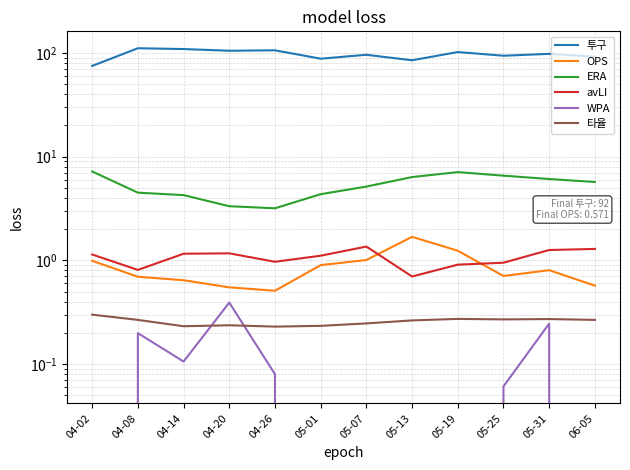

At how many categories does at least one series exceed 86?

10